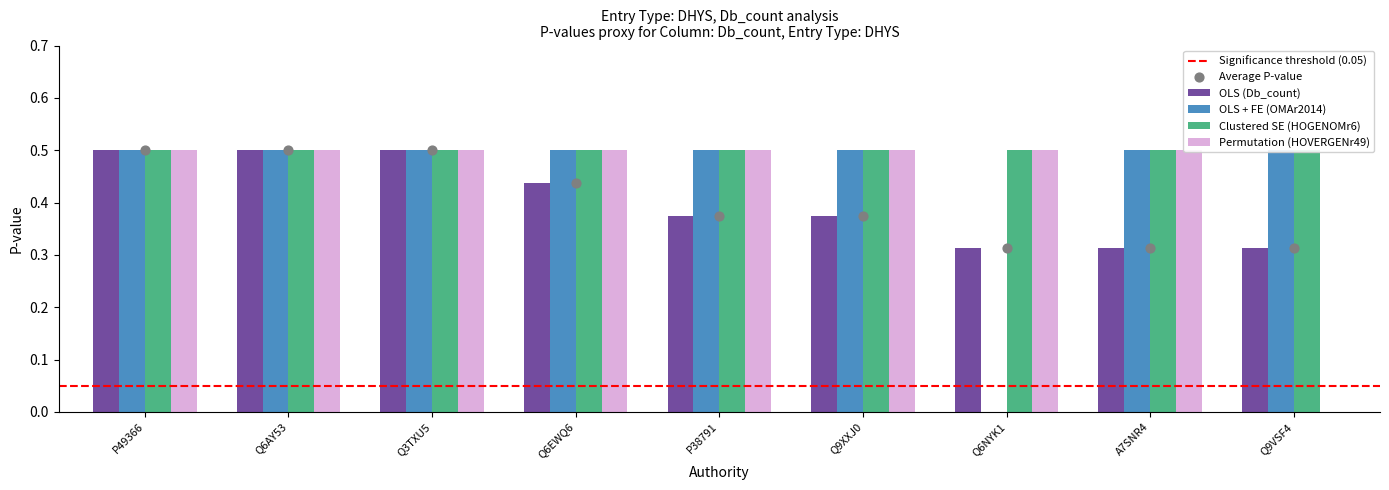

Is the value of OLS (Db_count) at P49366 greater than the value of OLS + FE (OMAr2014) at Q3TXU5?

No